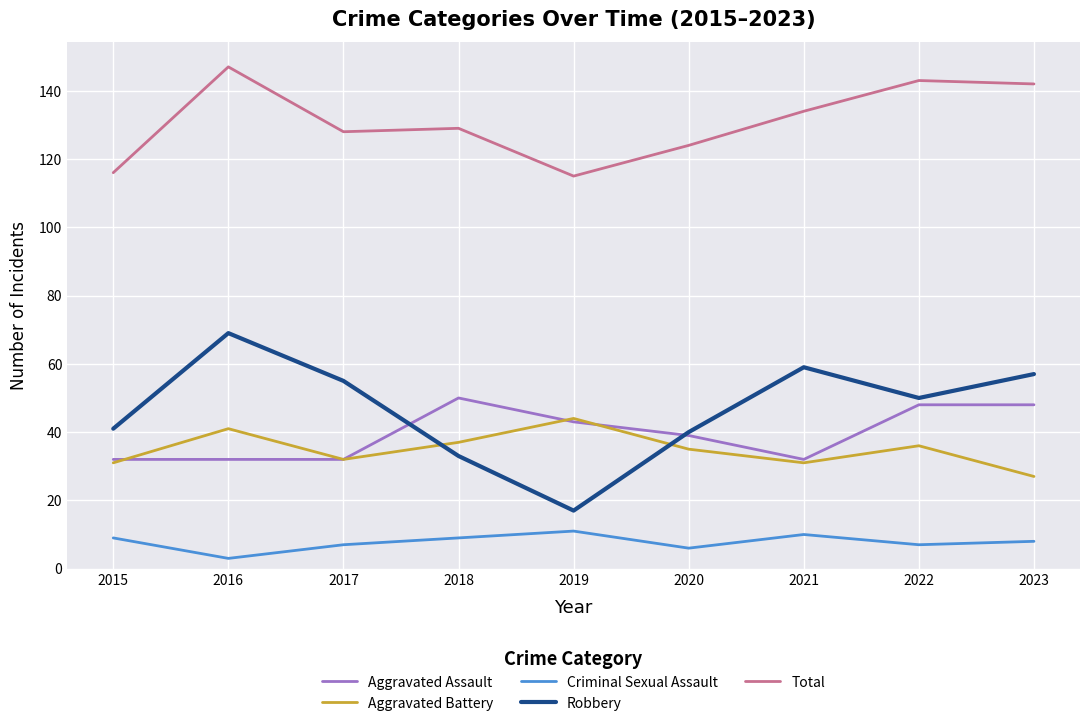

What is the spread (max minus min) of values at 2022?

136